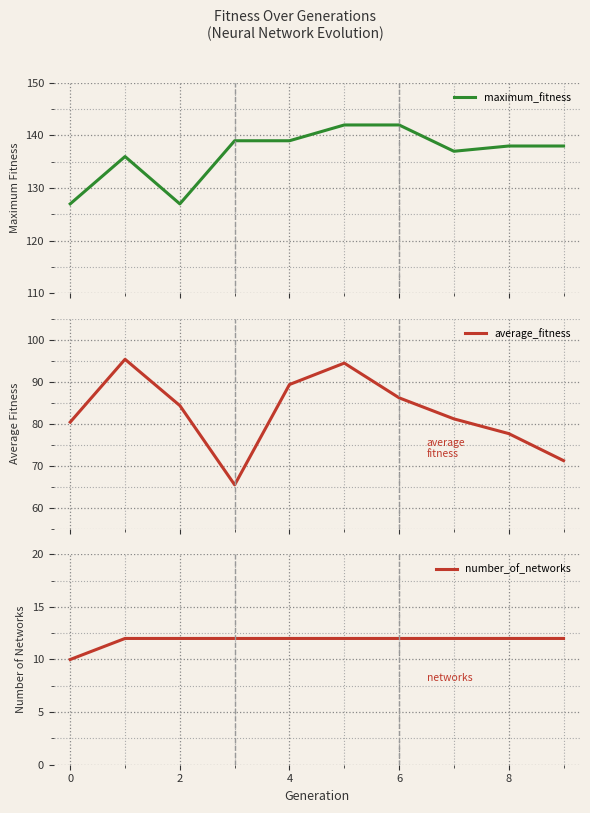

Is it true that number_of_networks equals 5 at 2?

False